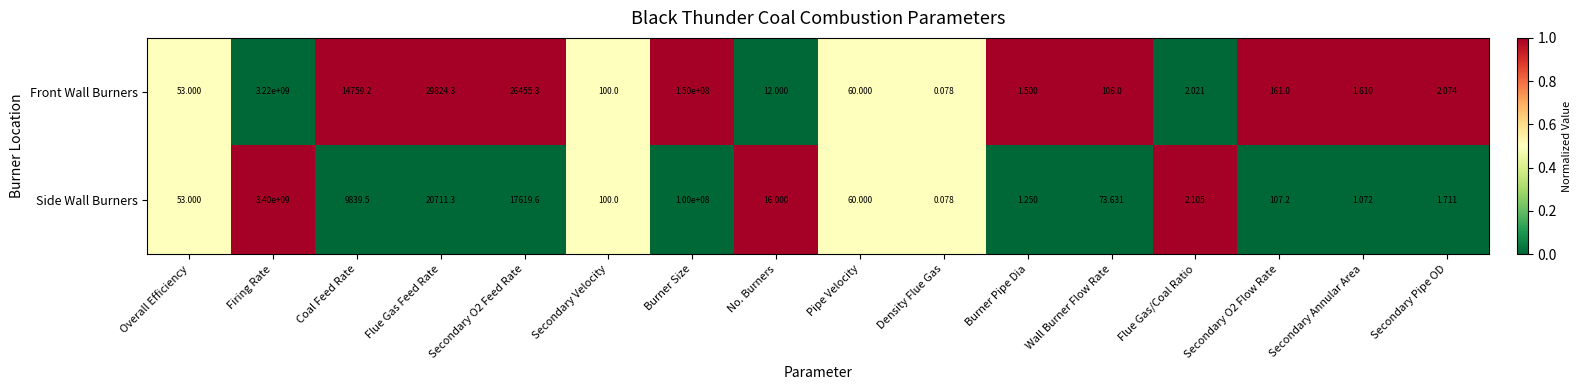

Is the value of Side Wall Burners at Secondary Annular Area greater than the value of Front Wall Burners at Flue Gas/Coal Ratio?

No